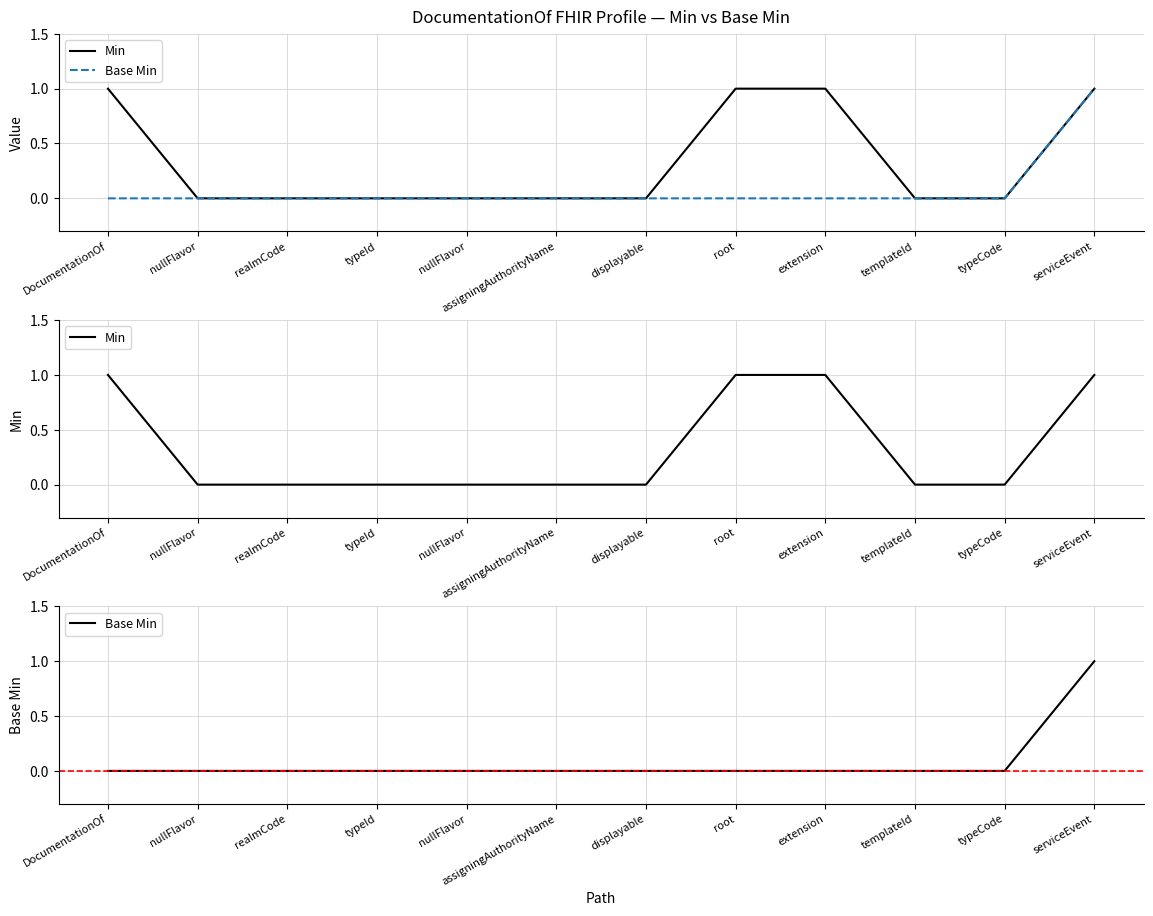

What are all the series names shown in the legend?

Min, Base Min